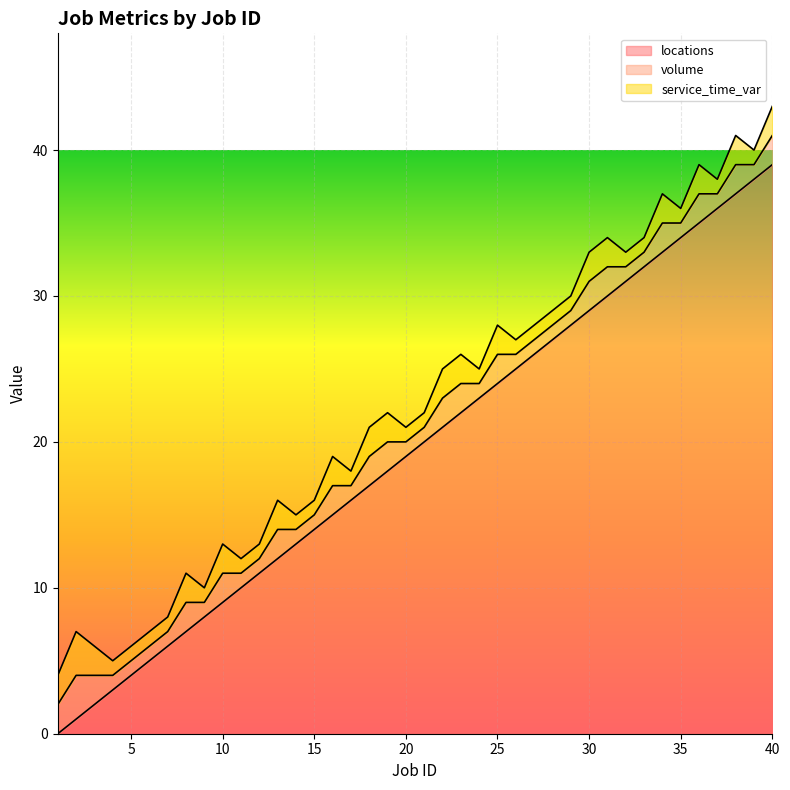

Count the number of categories in the chart.

40